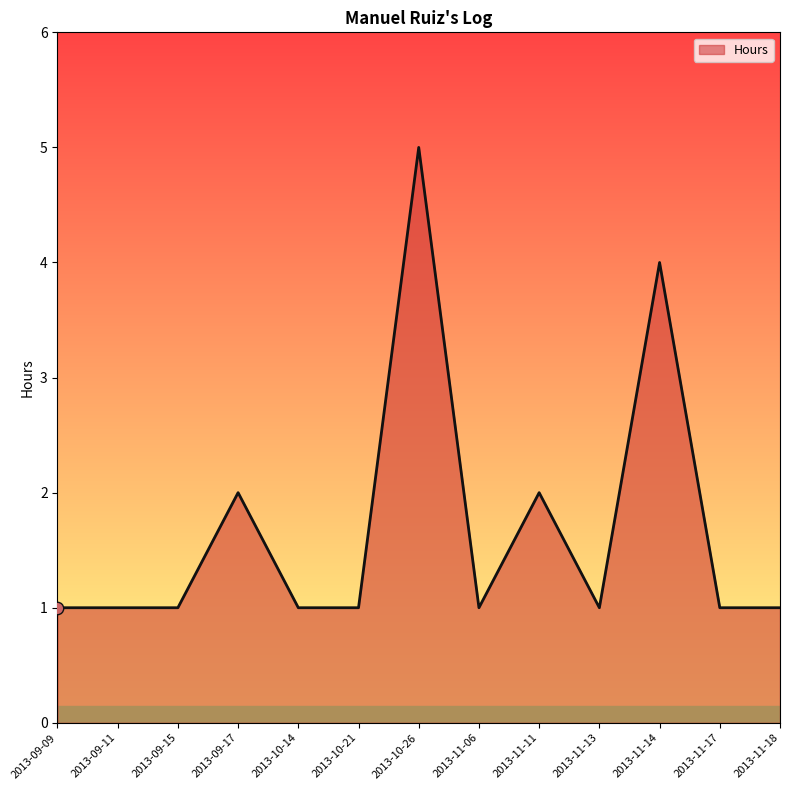

What is the change in value from 2013-09-17 to 2013-11-17?

-1